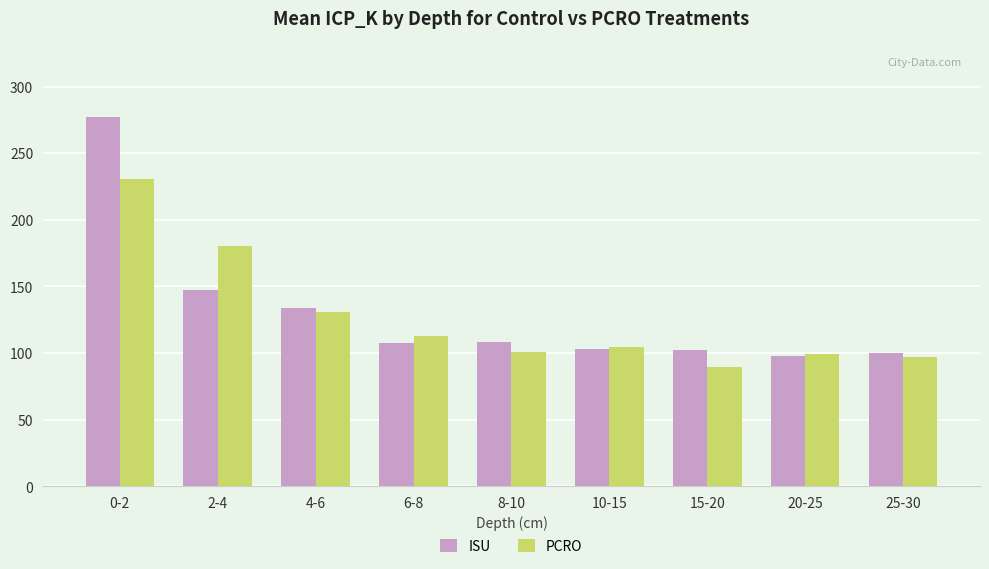

Which series changed the most between 8-10 and 15-20?

PCRO